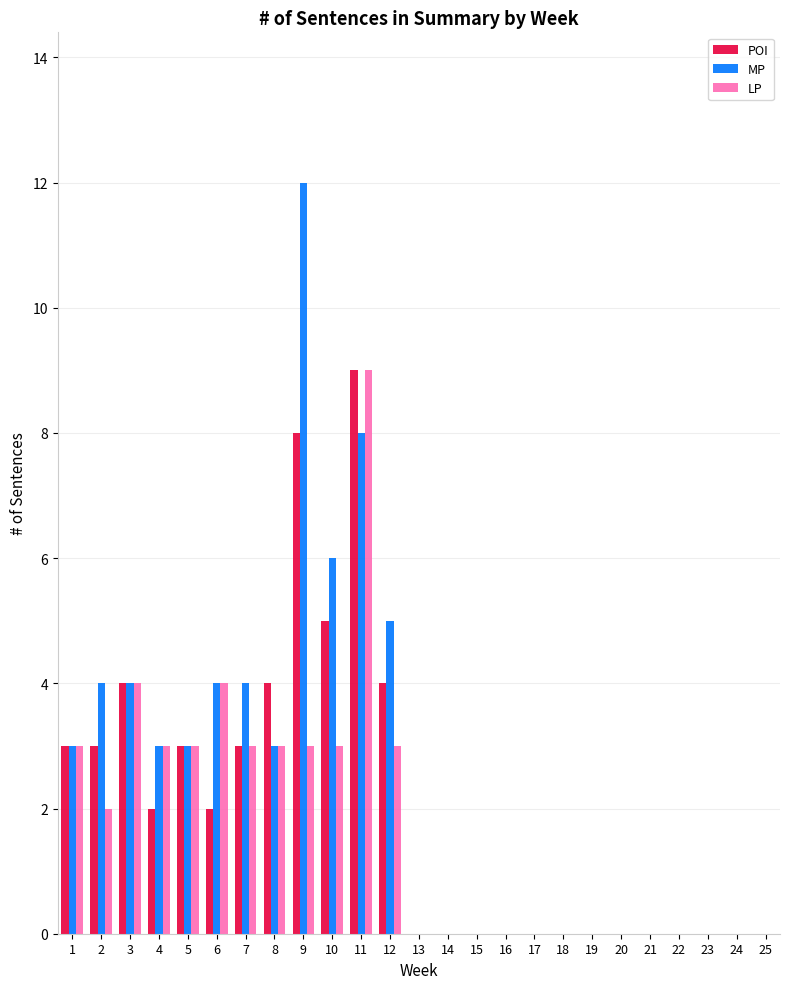

What is the sum of the LP values at 1 and 21?

3